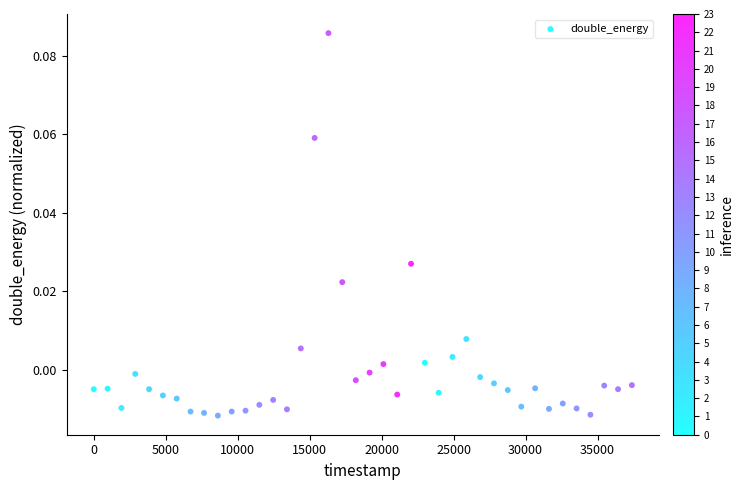

What is the range of X values (max minus min)?

37381.0